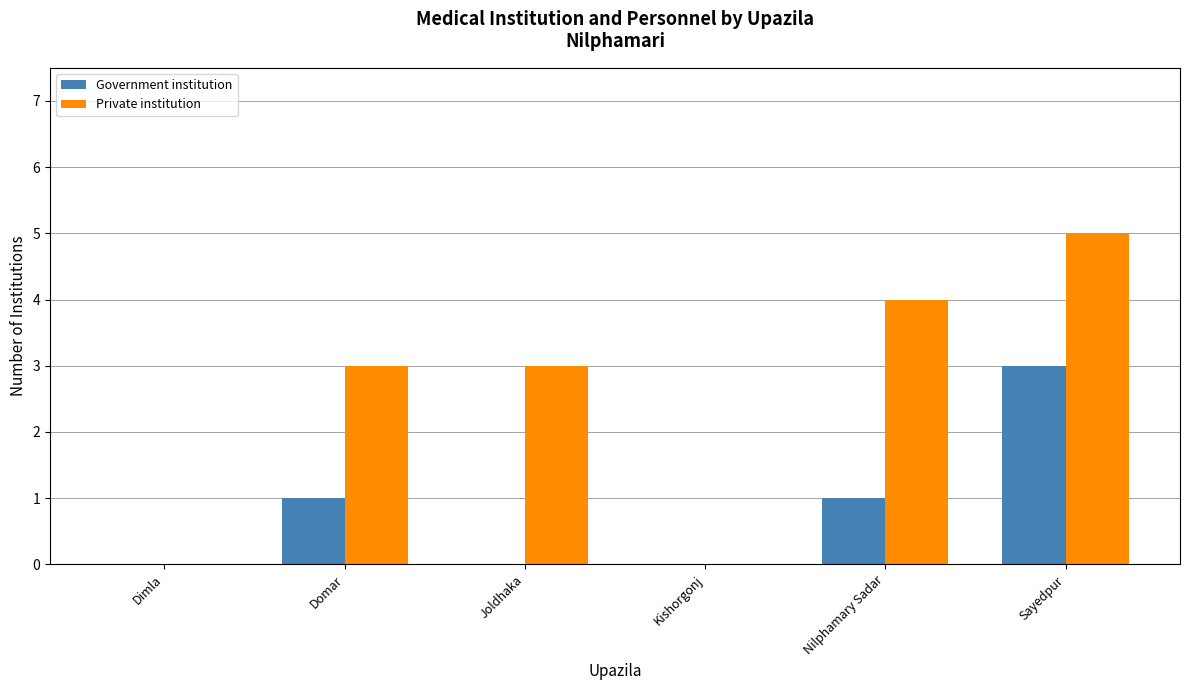

Between Dimla and Domar, which series saw the biggest shift?

Private institution